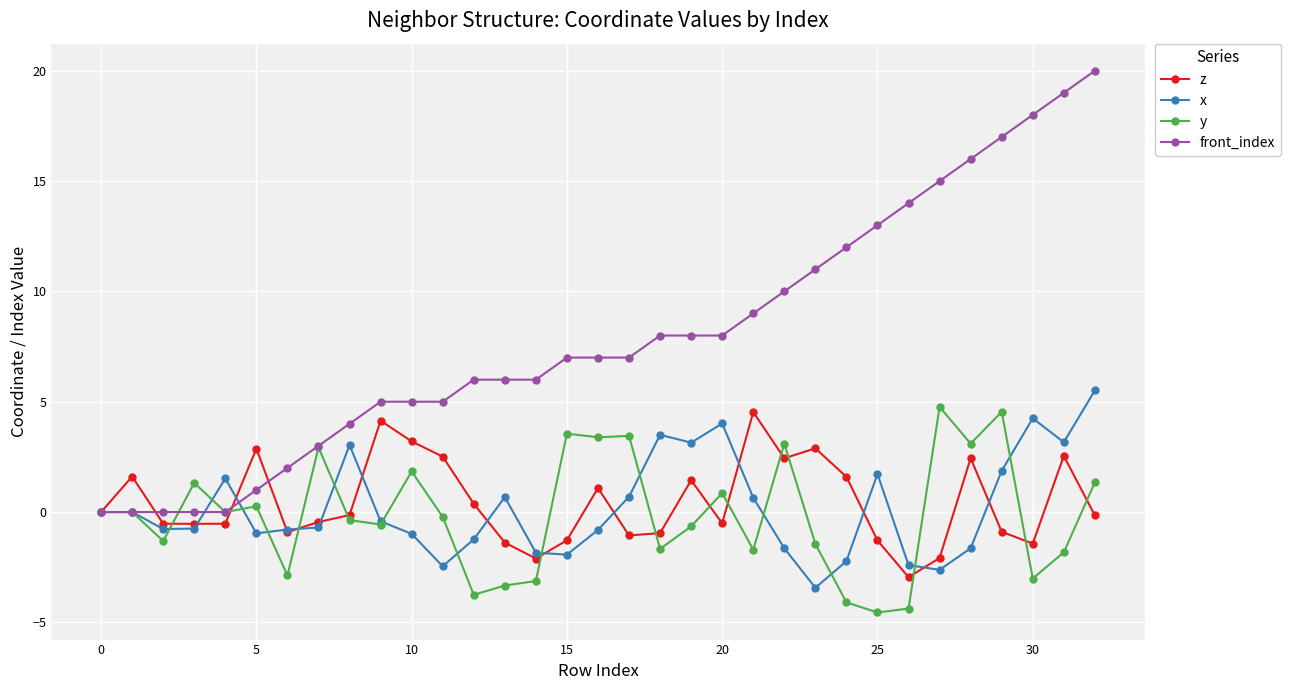

Rank the series by their maximum value, from highest to lowest.

front_index, x, y, z